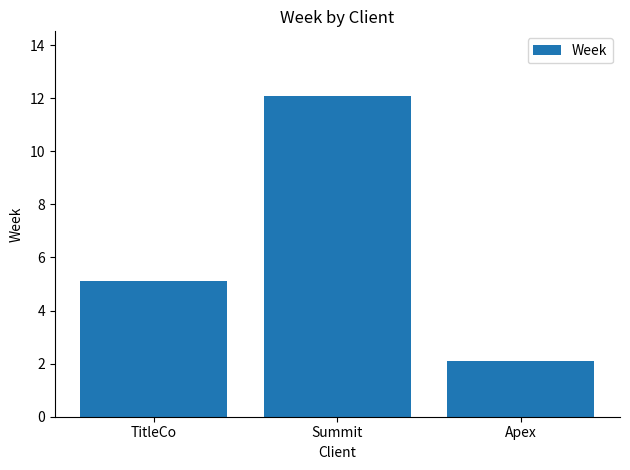

What is the difference between the second highest and minimum values?

3.0